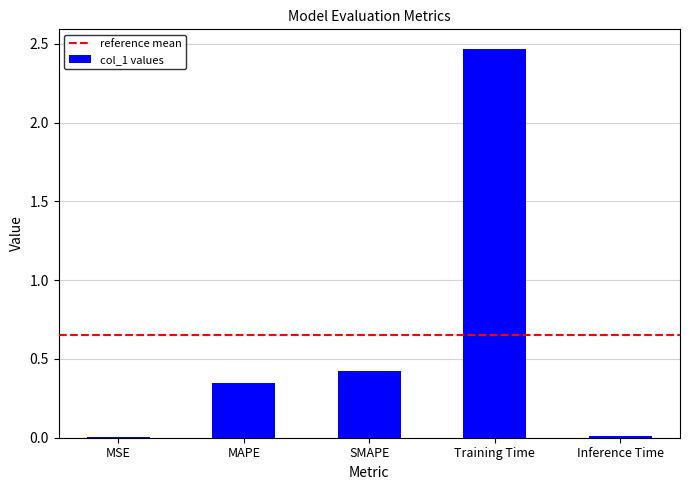

True or false: the data shows 0.4 at SMAPE.

True